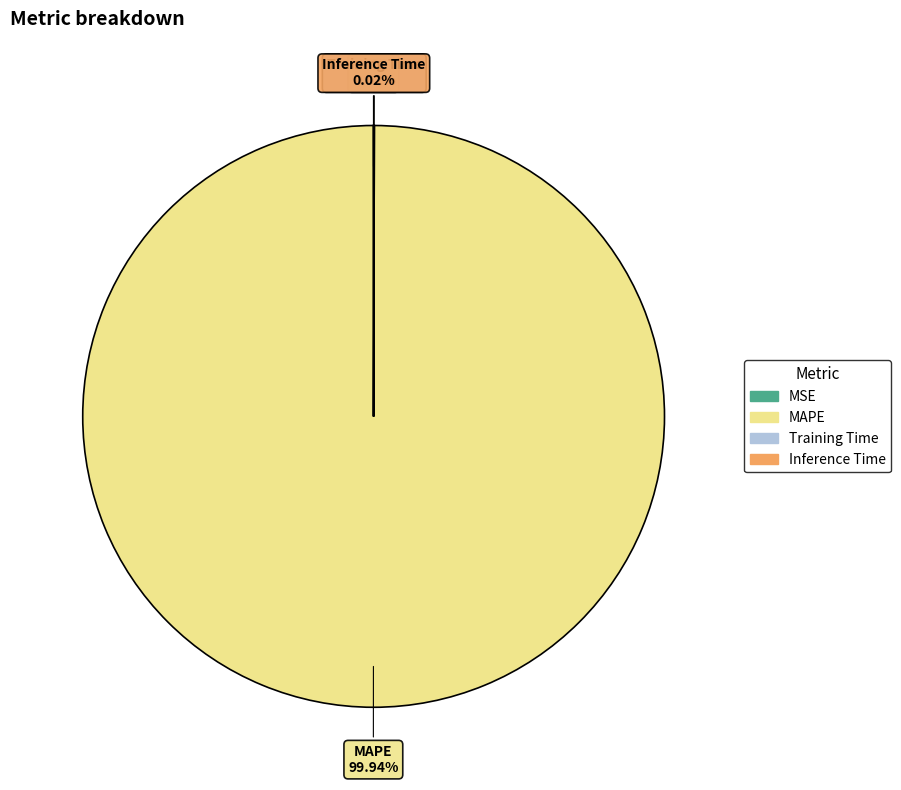

What is the largest slice in the pie chart?

MAPE